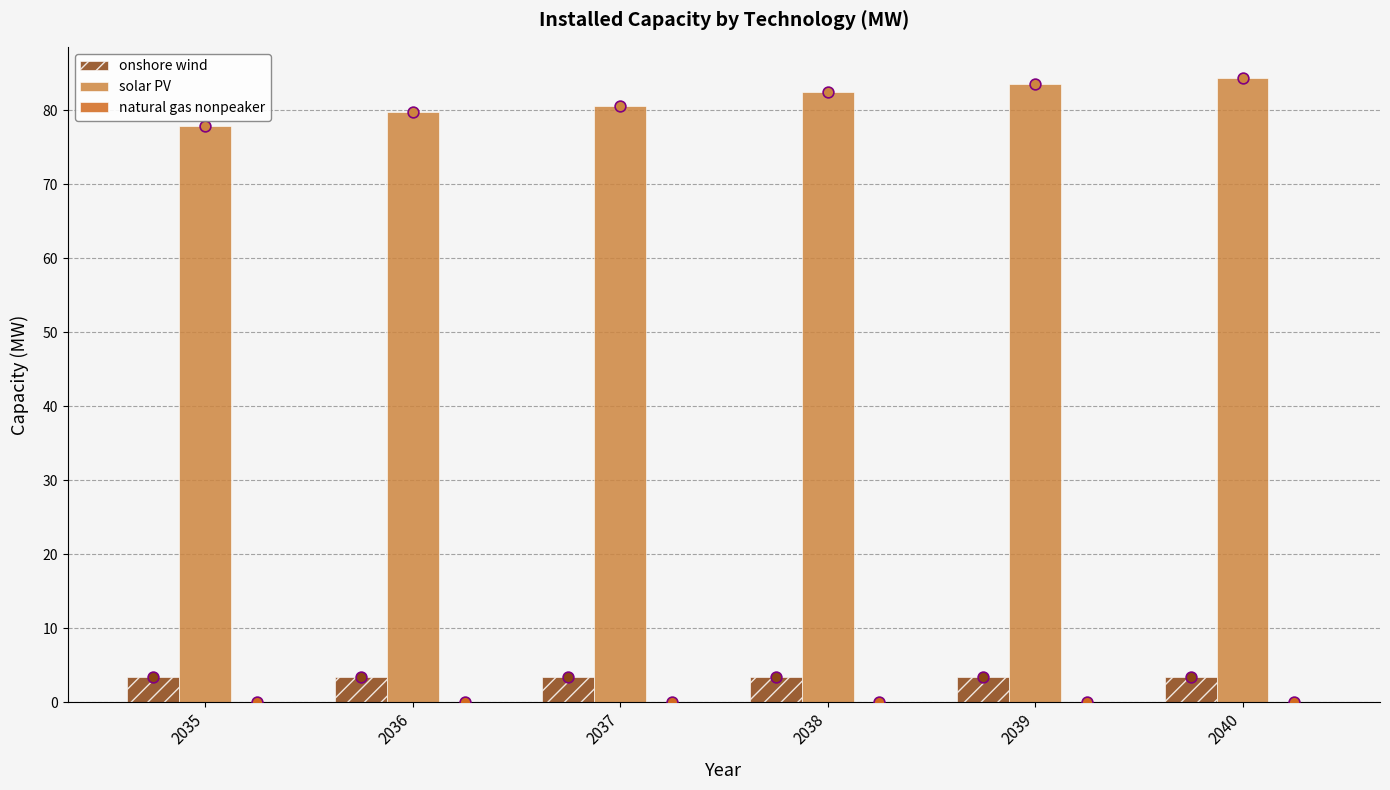

Is the value of onshore wind at 2035 greater than the value of natural gas nonpeaker at 2039?

Yes